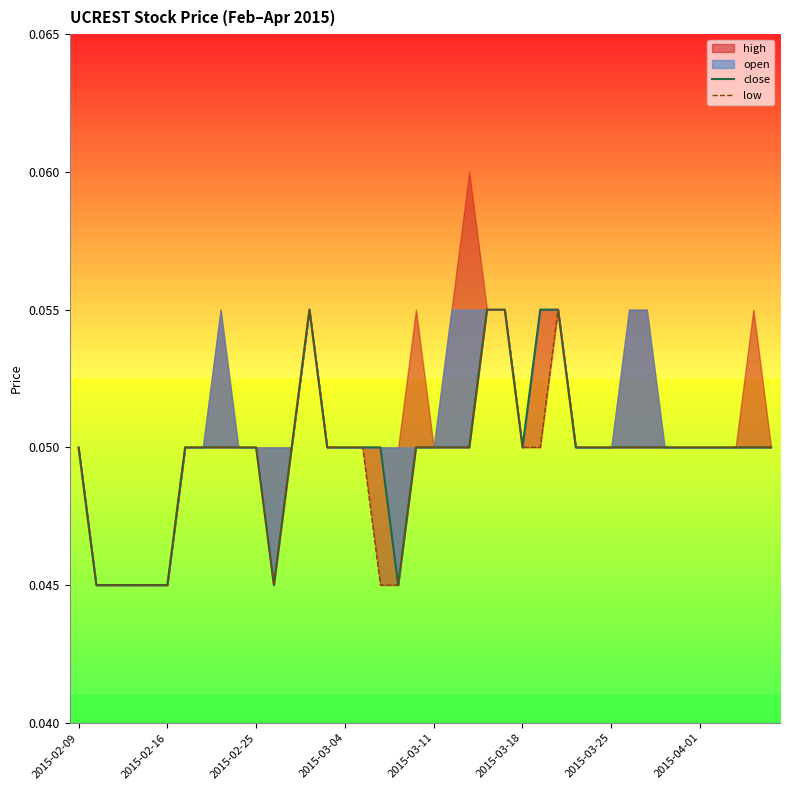

What is the sum of the close values at 2015-04-01 and 2015-03-18?

0.1